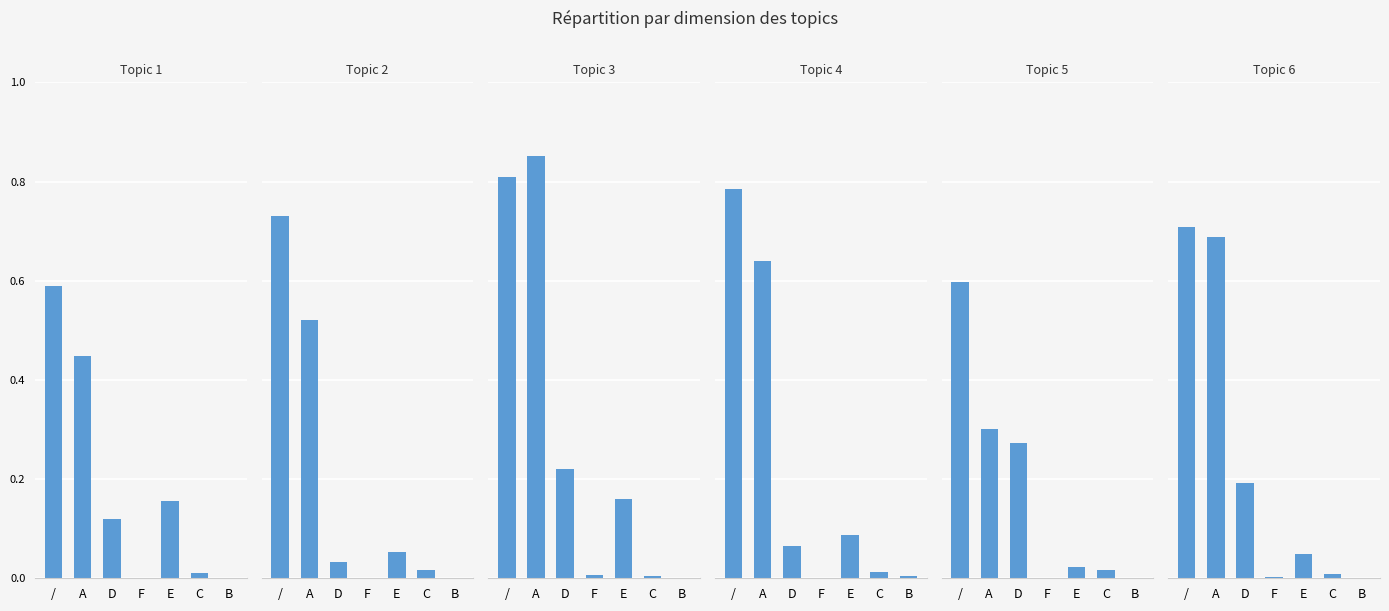

Which series has the widest spread of values?

Topic 3